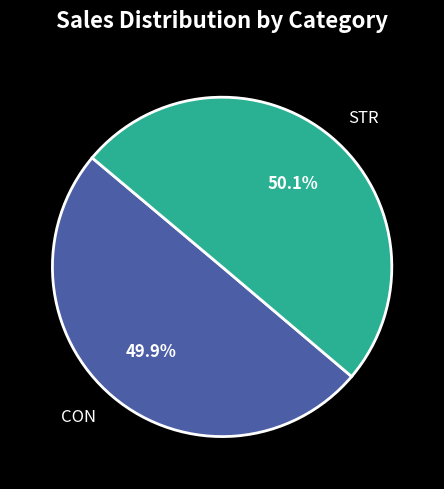

True or false: STR accounts for 50% of the total.

True